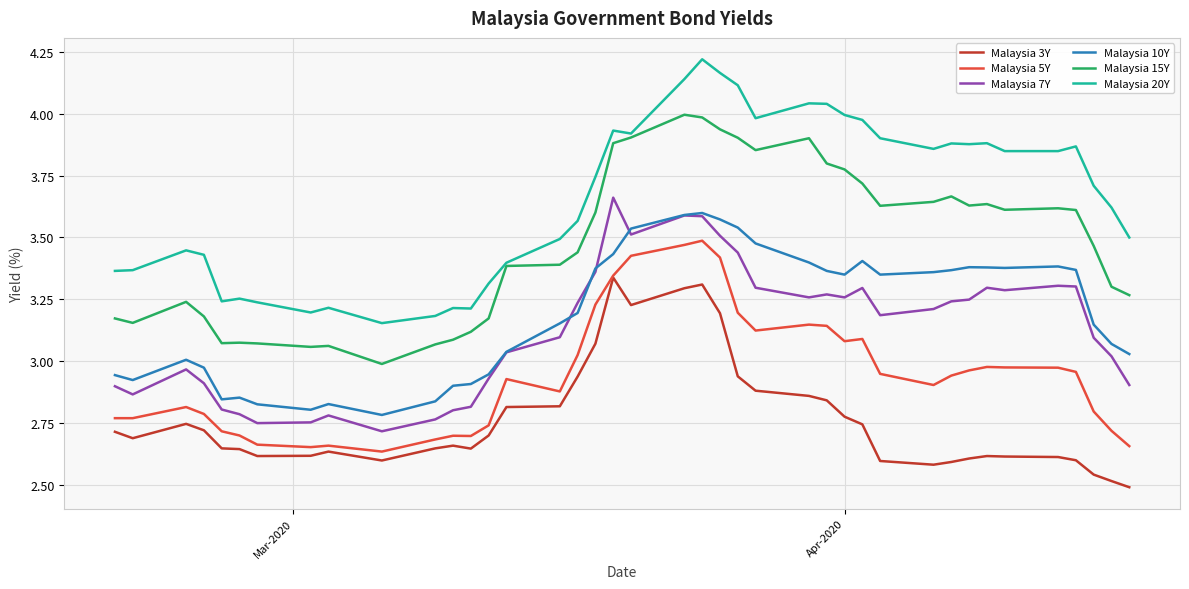

Which series has the largest total across all categories?

Malaysia 20Y